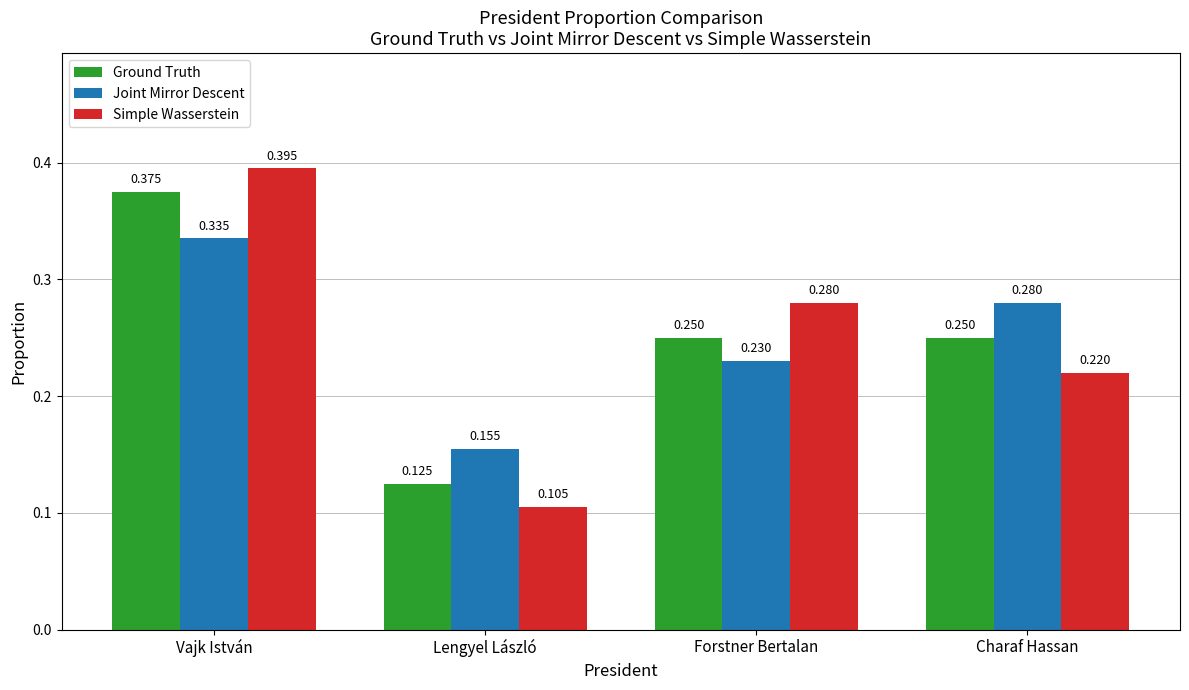

At Forstner Bertalan, list the series in order from largest to smallest.

Simple Wasserstein, Ground Truth, Joint Mirror Descent